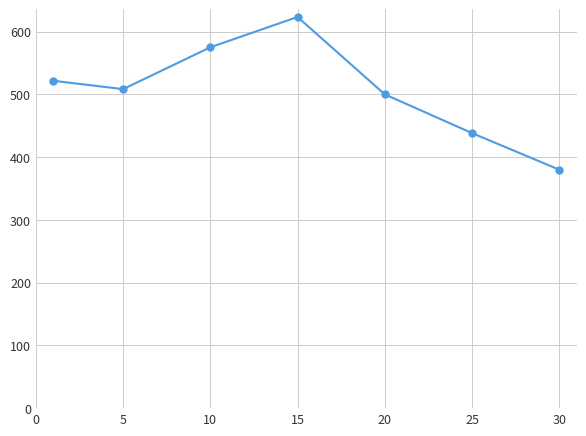

True or false: there are more than 0 points higher than both neighbors.

True